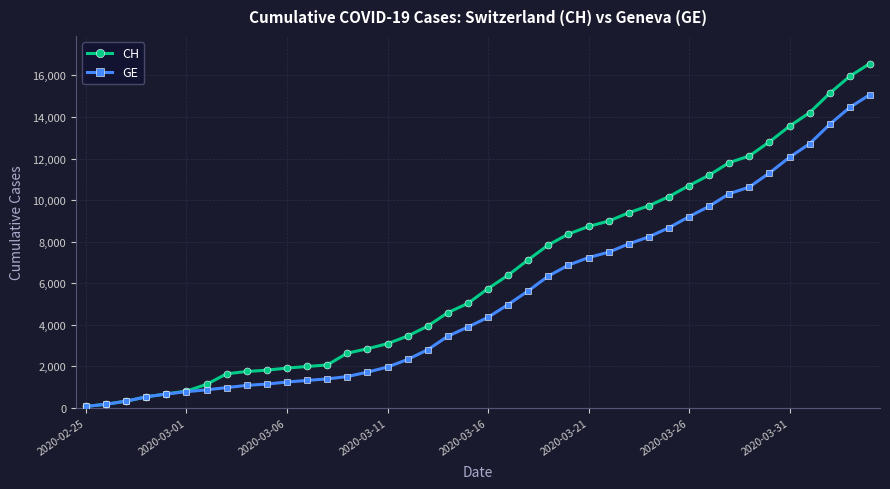

Rank the series by their maximum value, from highest to lowest.

CH, GE